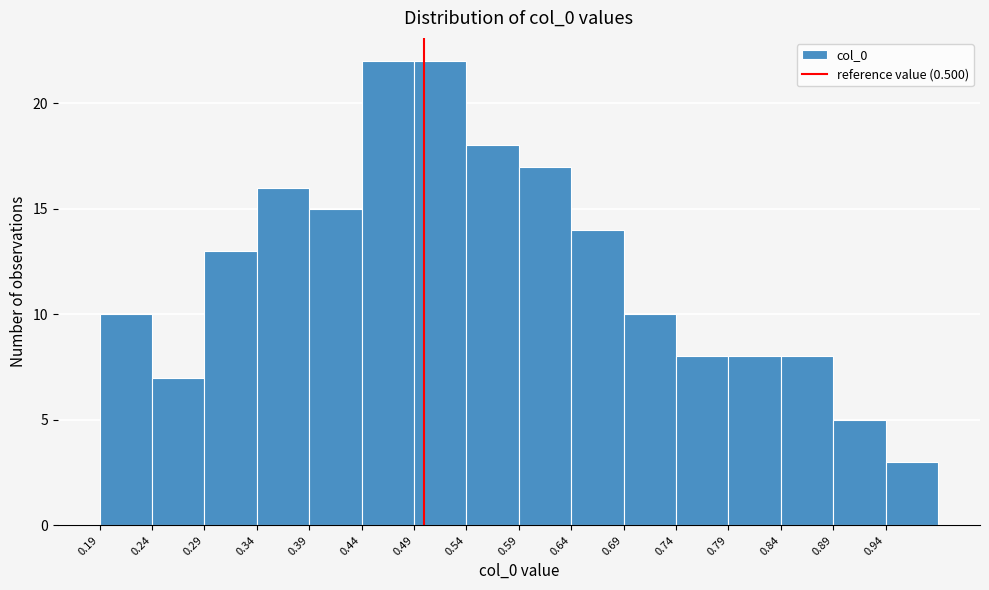

Reading left to right, list every bar in this chart as the range it spans on the x-axis followed by its height. Neither the bar edges nor the heights are printed on the chart, so give them approximately, as read against the axes.

0.19 to 0.24: 10
0.24 to 0.29: 7
0.29 to 0.34: 13
0.34 to 0.39: 16
0.39 to 0.44: 15
0.44 to 0.49: 22
0.49 to 0.54: 22
0.54 to 0.59: 18
0.59 to 0.64: 17
0.64 to 0.69: 14
0.69 to 0.74: 10
0.74 to 0.79: 8
0.79 to 0.84: 8
0.84 to 0.89: 8
0.89 to 0.94: 5
0.94 to 0.99: 3